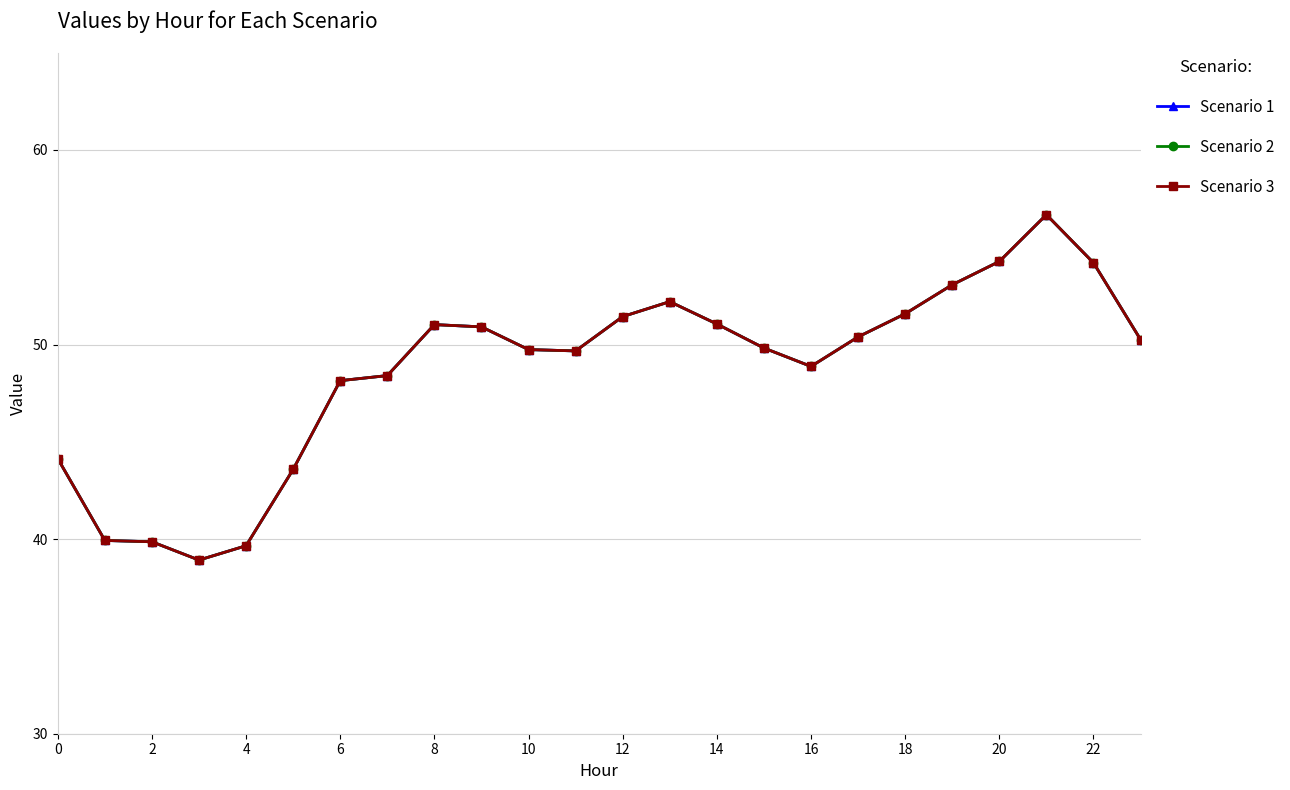

Is this an area chart (filled region under the line)?

No